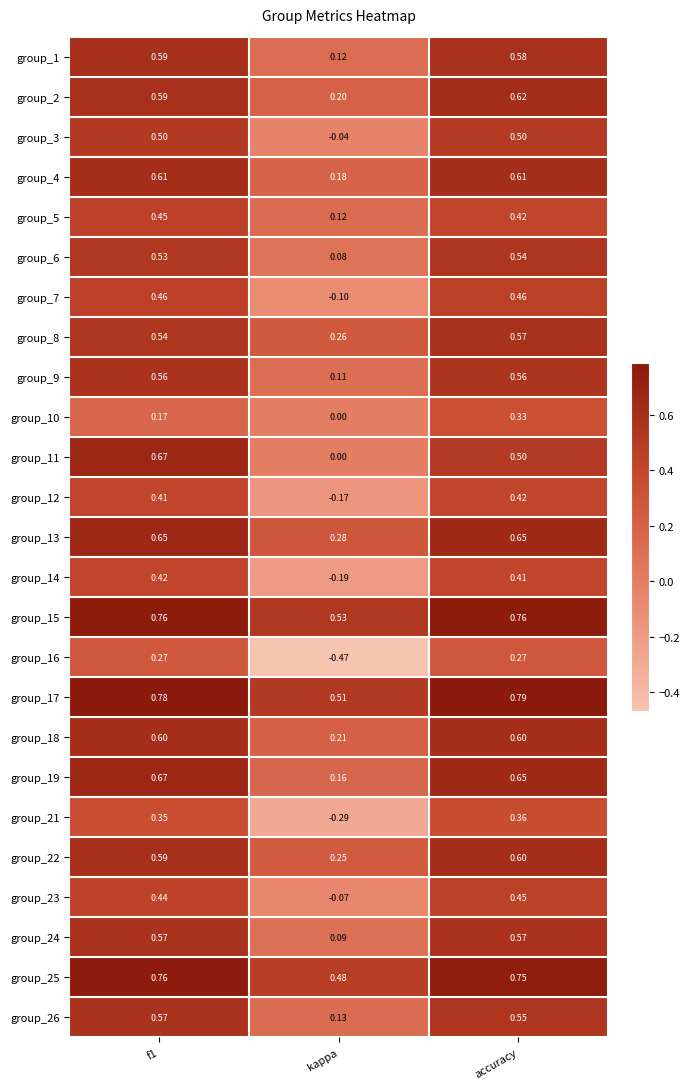

Is the value of group_7 at accuracy greater than the value of group_24 at kappa?

Yes